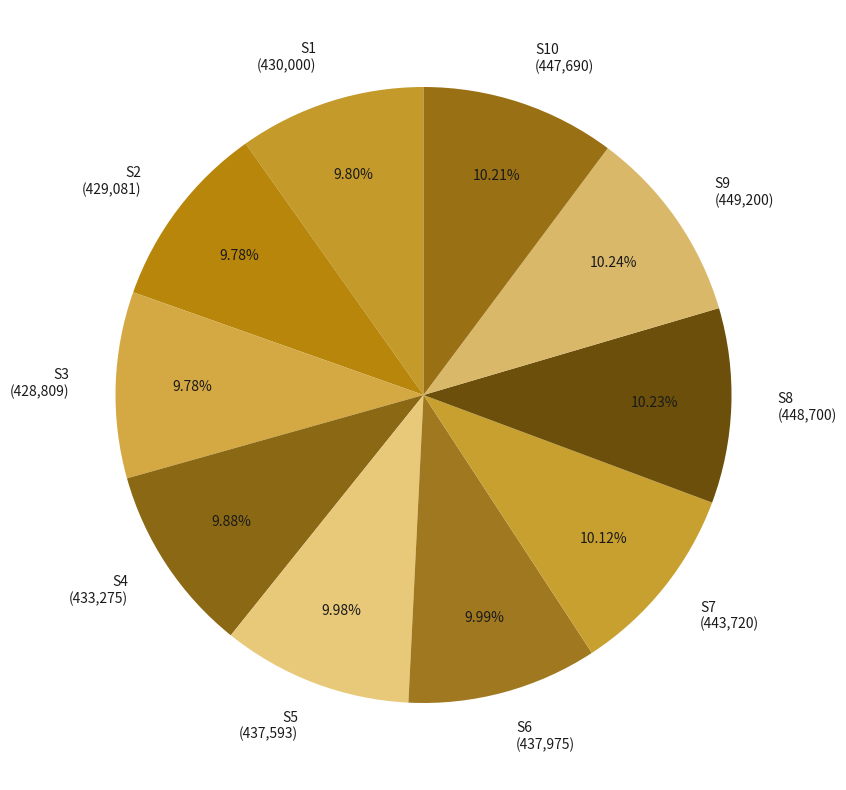

Is there a majority slice in this chart?

No